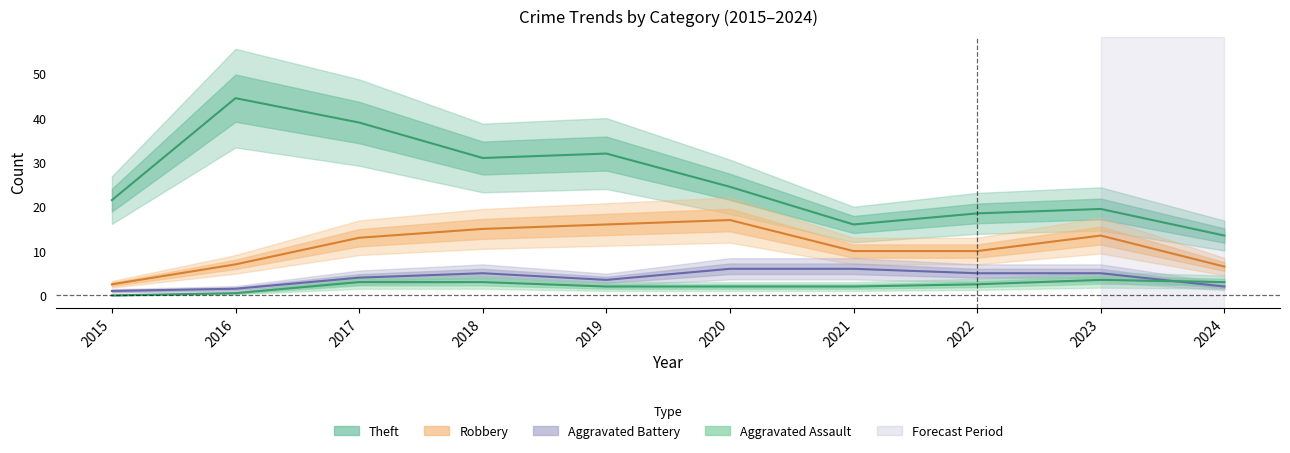

Is the value of Total at 2018 greater than the value of Aggravated Battery at 2020?

Yes